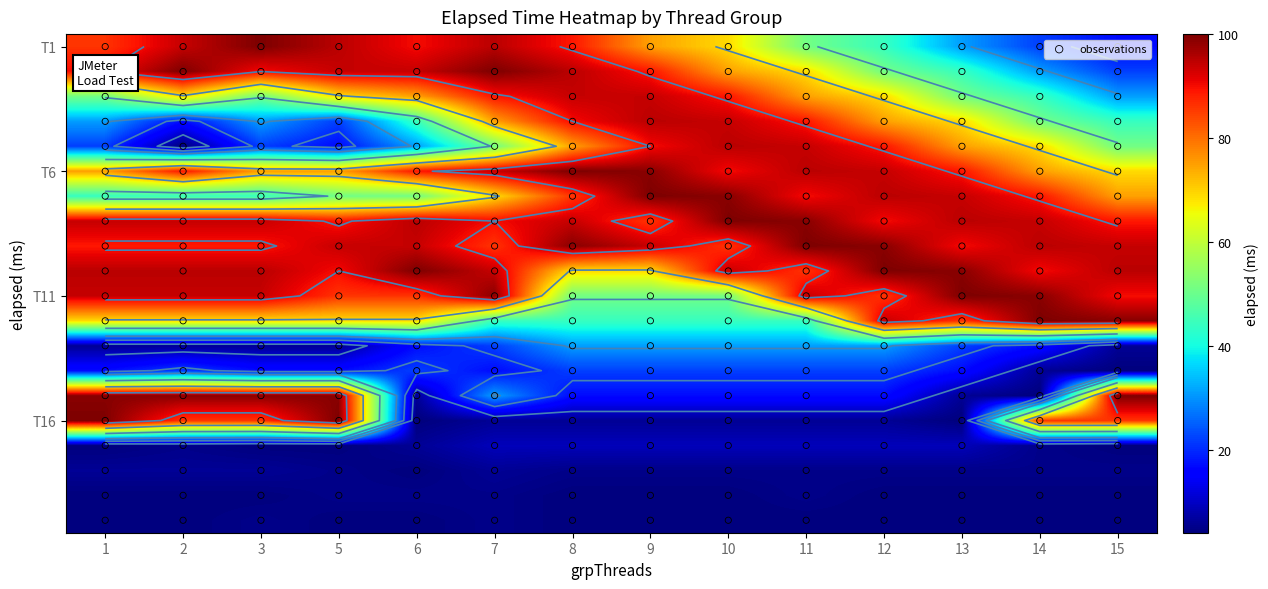

Reading right to left, list all the values displayed in this chart.

1: 4	4	6	4	100	99	17	6	69	94	95	89	94	44	75	22	31	51	90	86
2: 4	4	6	5	86	99	22	6	69	94	95	89	94	44	89	4	17	69	100	94
3: 5	4	6	4	86	99	17	6	69	94	95	89	94	44	75	22	31	51	90	100
5: 4	5	5	4	100	99	17	6	69	86	90	94	89	51	75	17	22	69	94	95
6: 4	5	4	6	4	6	22	17	69	86	100	94	95	51	89	31	44	75	94	90
7: 5	5	6	9	6	31	17	22	44	99	94	86	90	69	94	51	75	89	100	95
8: 4	4	5	9	6	17	22	31	44	51	69	99	94	86	100	75	90	94	95	89
9: 4	4	5	9	6	17	22	31	44	51	69	94	86	100	99	90	95	94	89	75
10: 4	4	5	9	6	17	22	31	44	51	94	86	100	99	90	95	94	89	75	69
11: 4	5	5	9	6	17	22	31	44	94	86	100	99	90	95	94	89	75	69	51
12: 4	4	5	9	6	17	22	31	94	86	100	99	90	95	94	89	75	69	51	44
13: 4	4	5	9	4	6	17	22	86	100	99	90	95	94	89	75	69	51	44	31
14: 4	4	5	5	86	4	6	17	100	99	90	95	94	89	75	69	51	44	31	22
15: 4	4	5	4	86	100	4	6	99	90	95	94	89	75	69	51	44	31	22	17